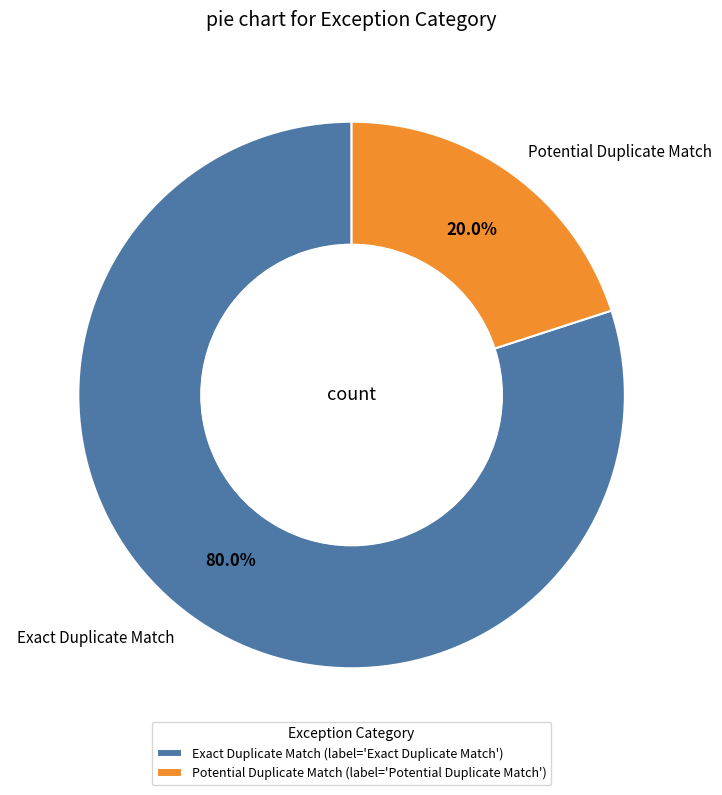

Which category has the smallest portion of the pie?

Potential Duplicate Match